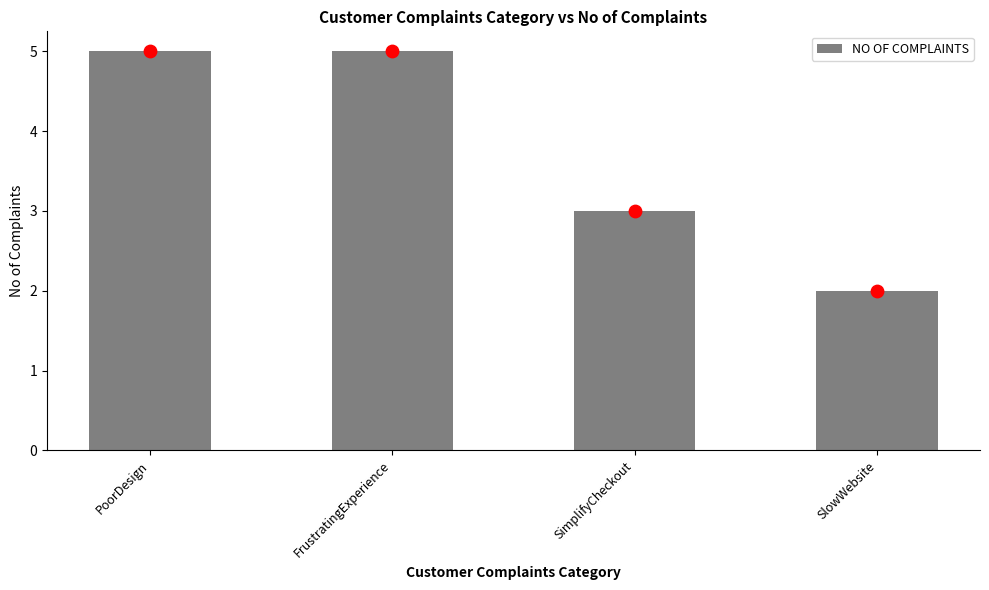

What is the ratio of the value at SlowWebsite to the value at SimplifyCheckout?

0.7